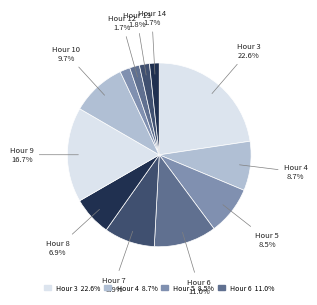

How many slices are in this pie chart?

12